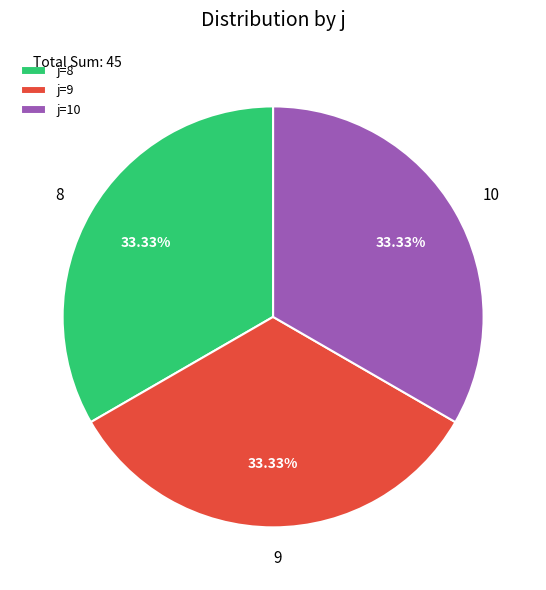

Approximately how many times larger is the value at 9 compared to 10?

1.0